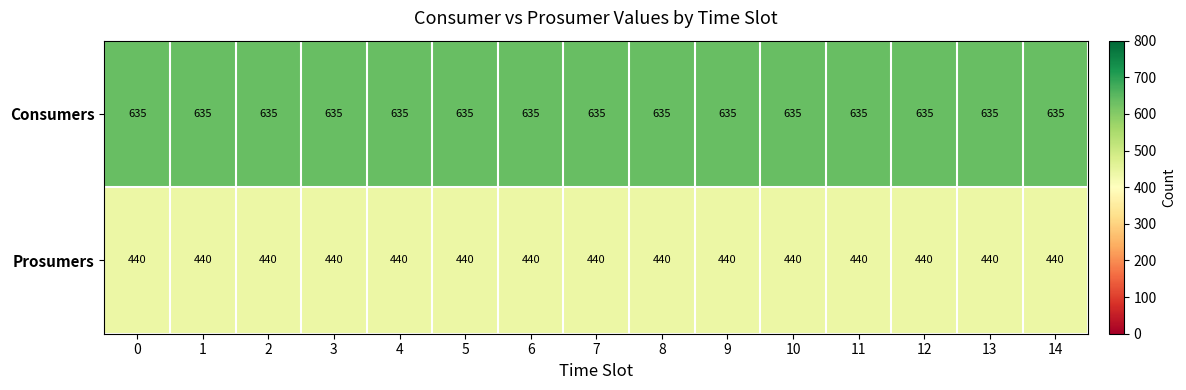

Is it true that Prosumers equals 440 at 2?

True